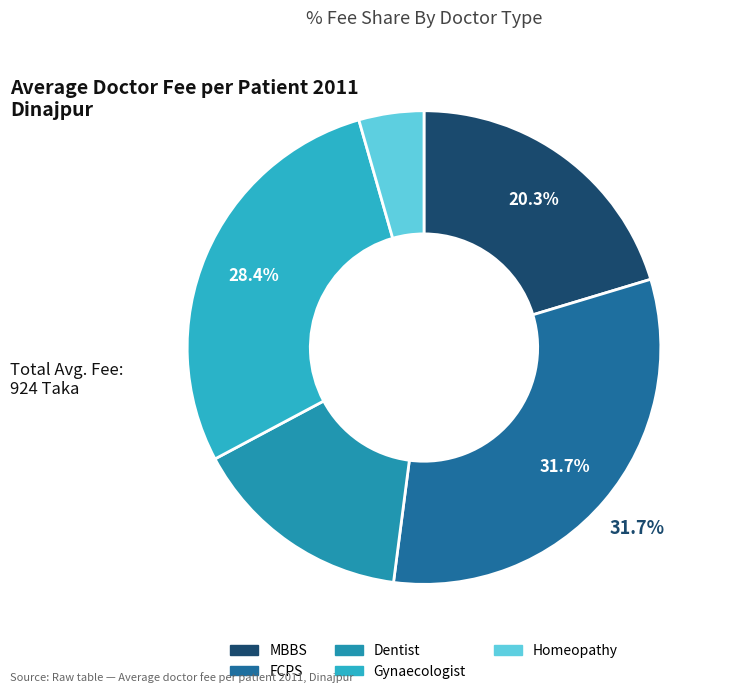

What is the ratio of the value at MBBS to the value at Dentist?

1.3